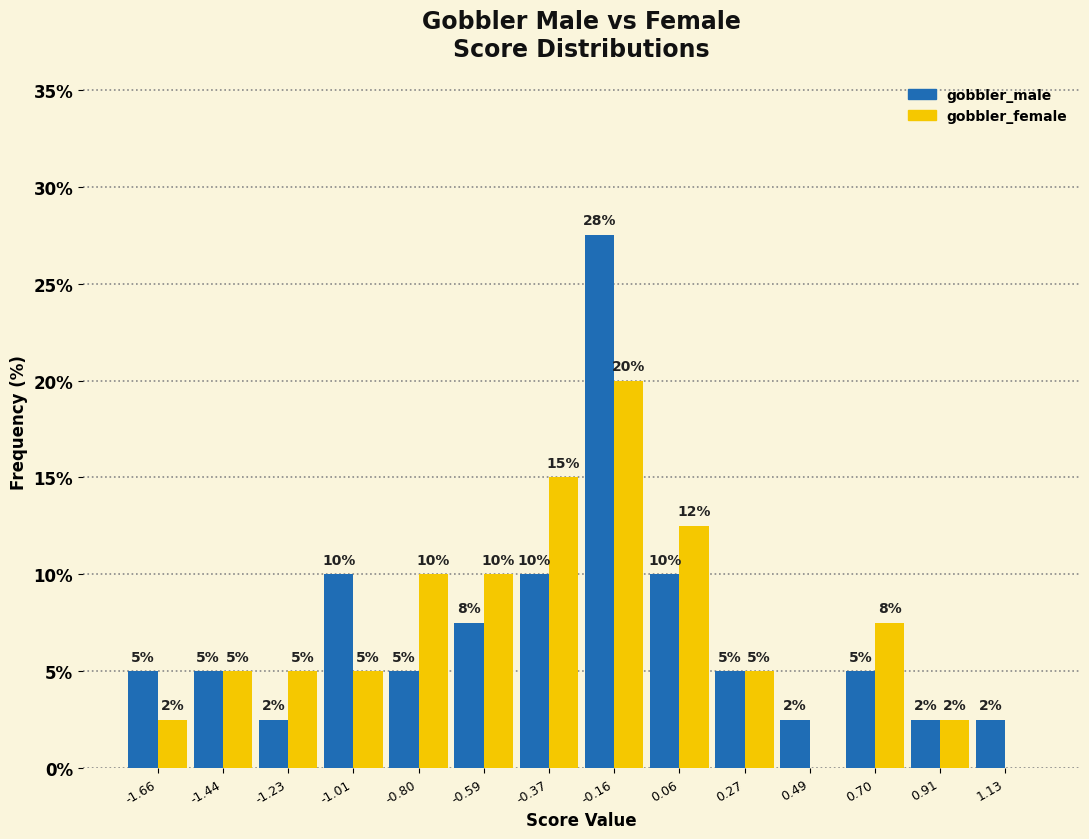

In the gobbler_female series, which range on the x-axis has the tallest bar?

-0.25 to -0.05